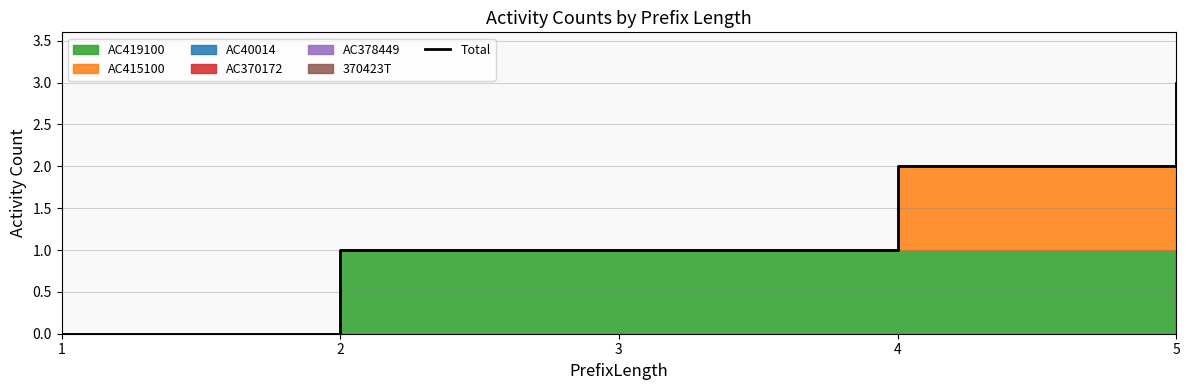

How many values are above zero?

4